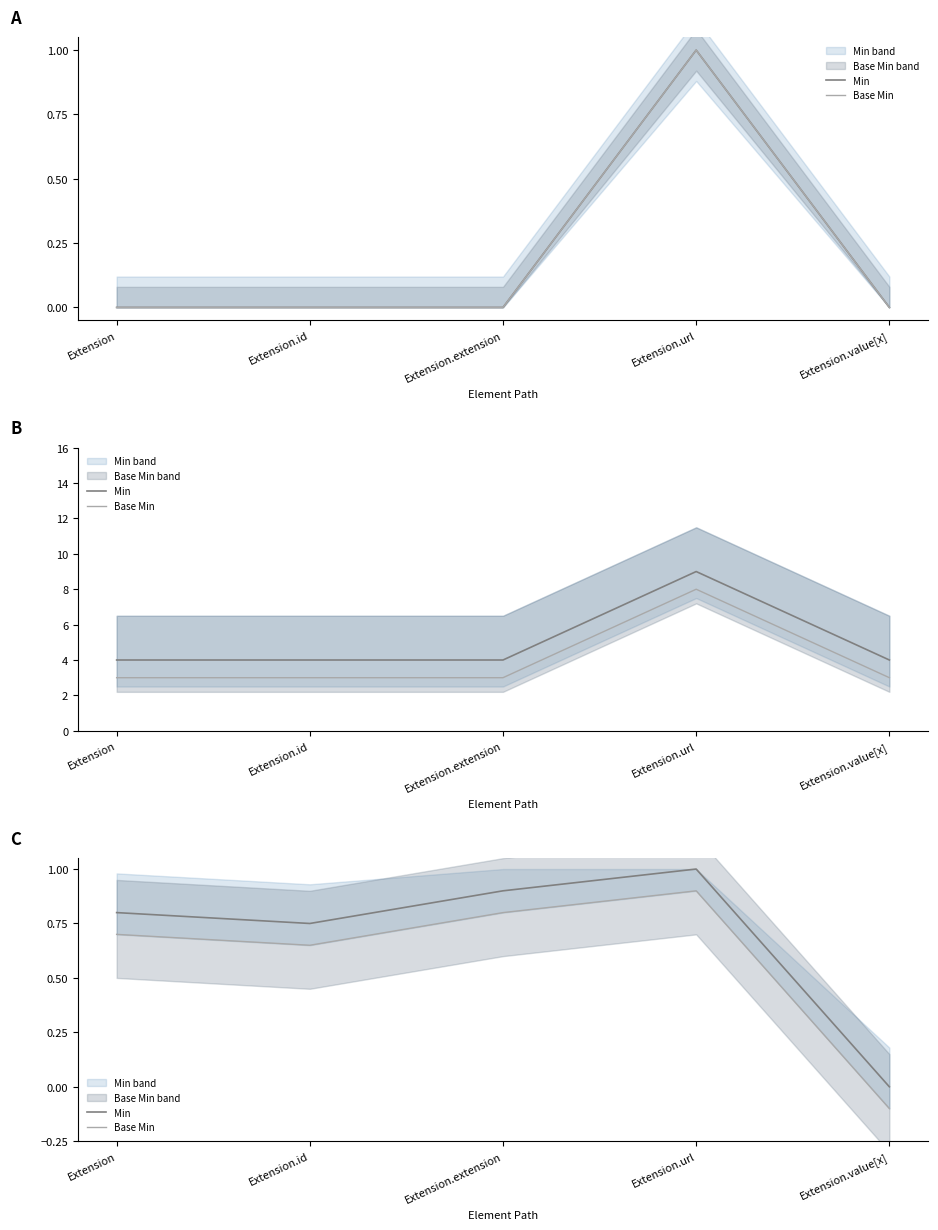

Reading left to right, what are all the values shown in this chart?

Min: 0.8	0.8	0.9	1.0	0.0
Base Min: 0.7	0.7	0.8	0.9	-0.1